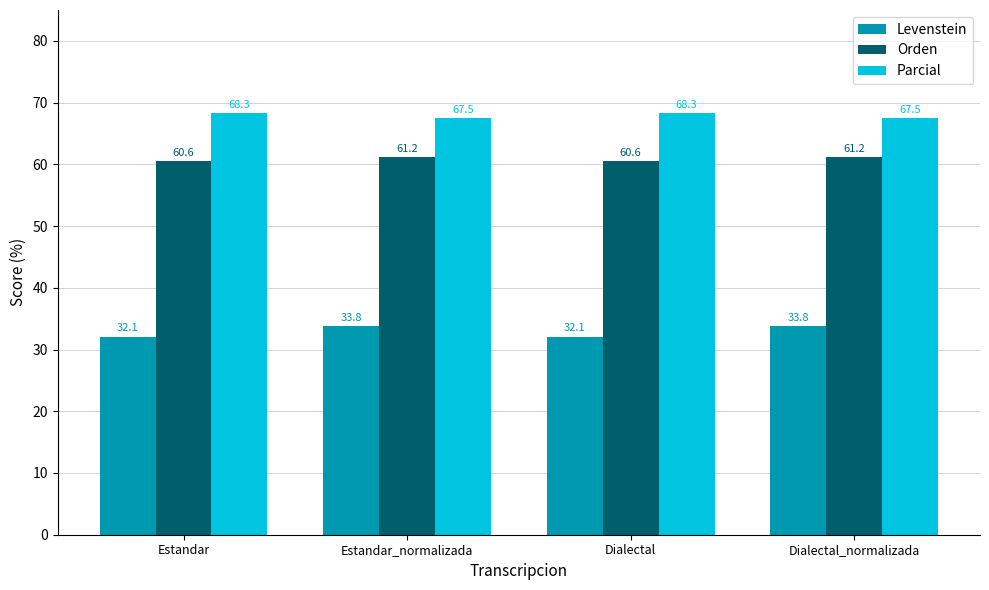

List the series in order of their peak value, highest first.

Parcial, Orden, Levenstein